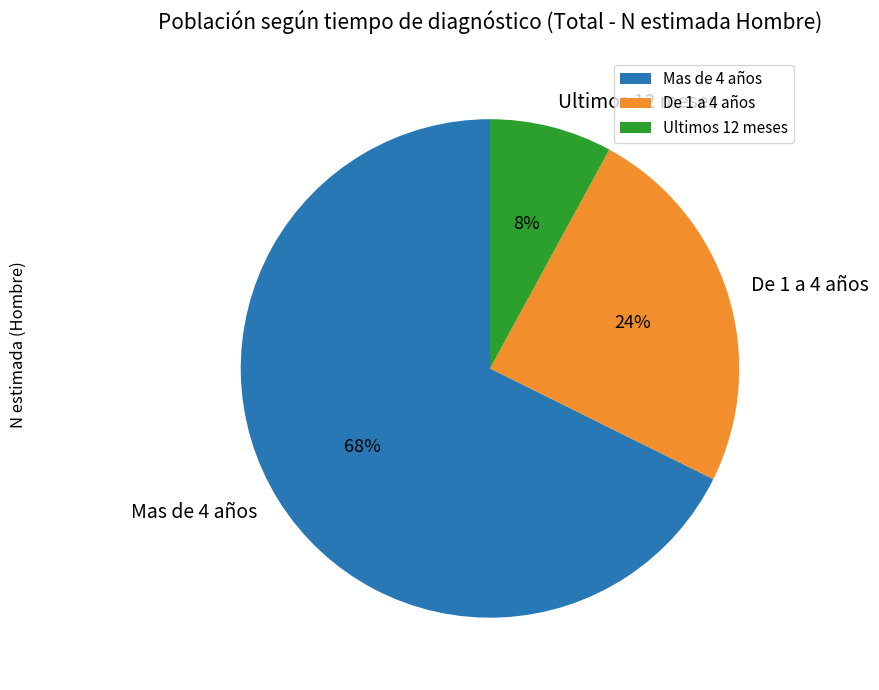

Rank the categories by value from lowest to highest.

Ultimos 12 meses, De 1 a 4 años, Mas de 4 años